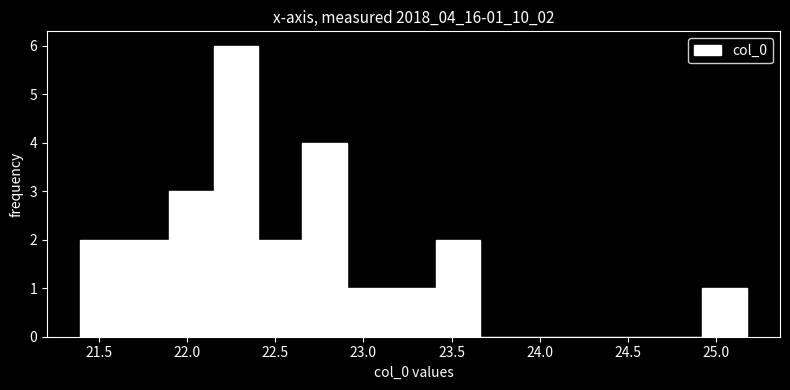

What is the height of the bar covering 21.65 to 21.90 on the x-axis? Neither the bar edges nor the heights are printed on the chart, so give them approximately, as read against the axes.

2